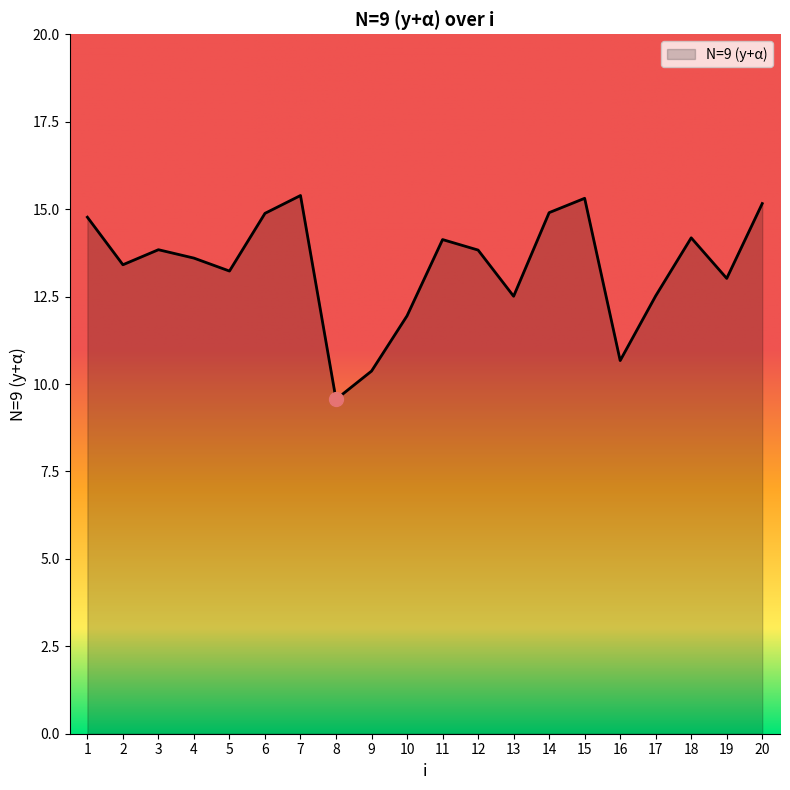

The chart shows a value of 9.6 at 8. True or false?

True